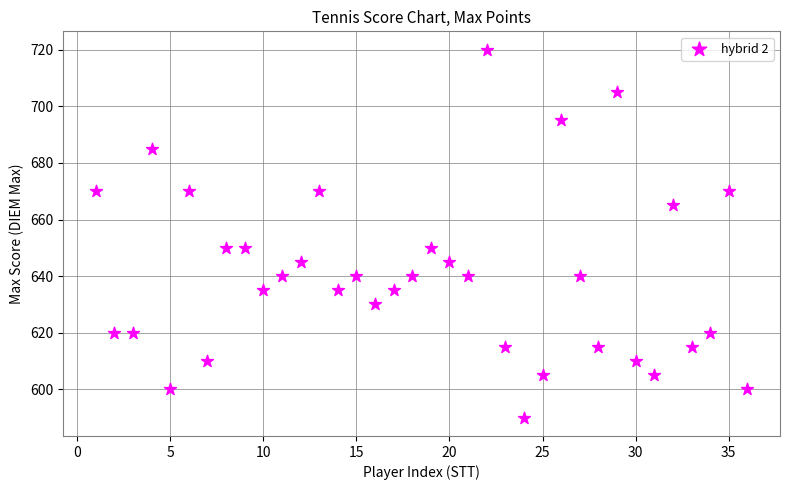

What is the range of X values (max minus min)?

35